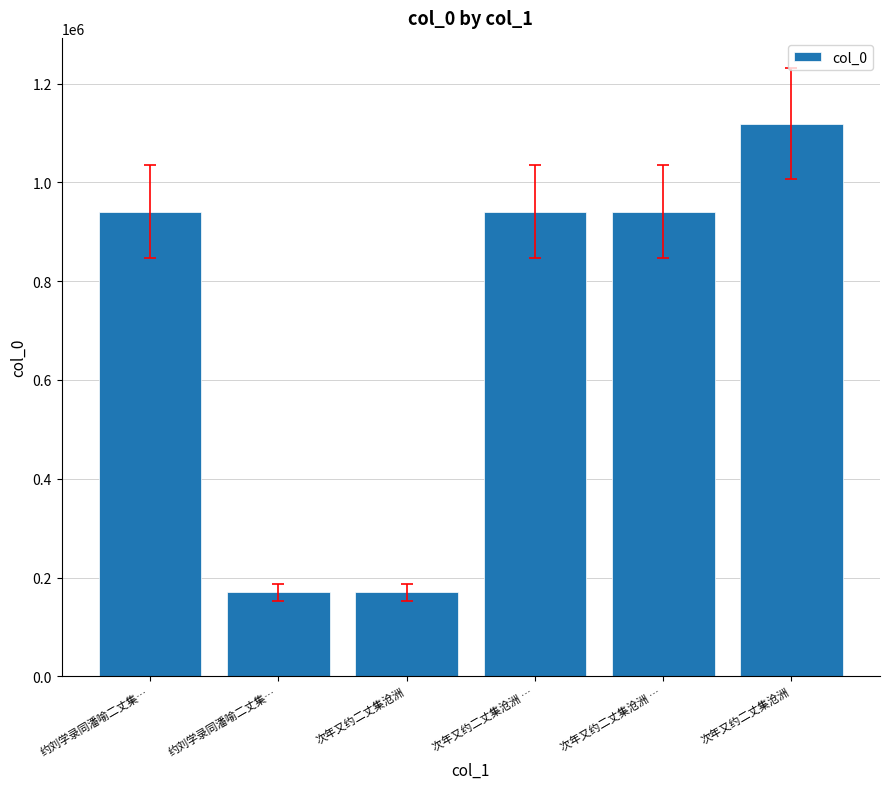

True or false: the data shows 1878407 at 次年又约二丈集沧洲.

False